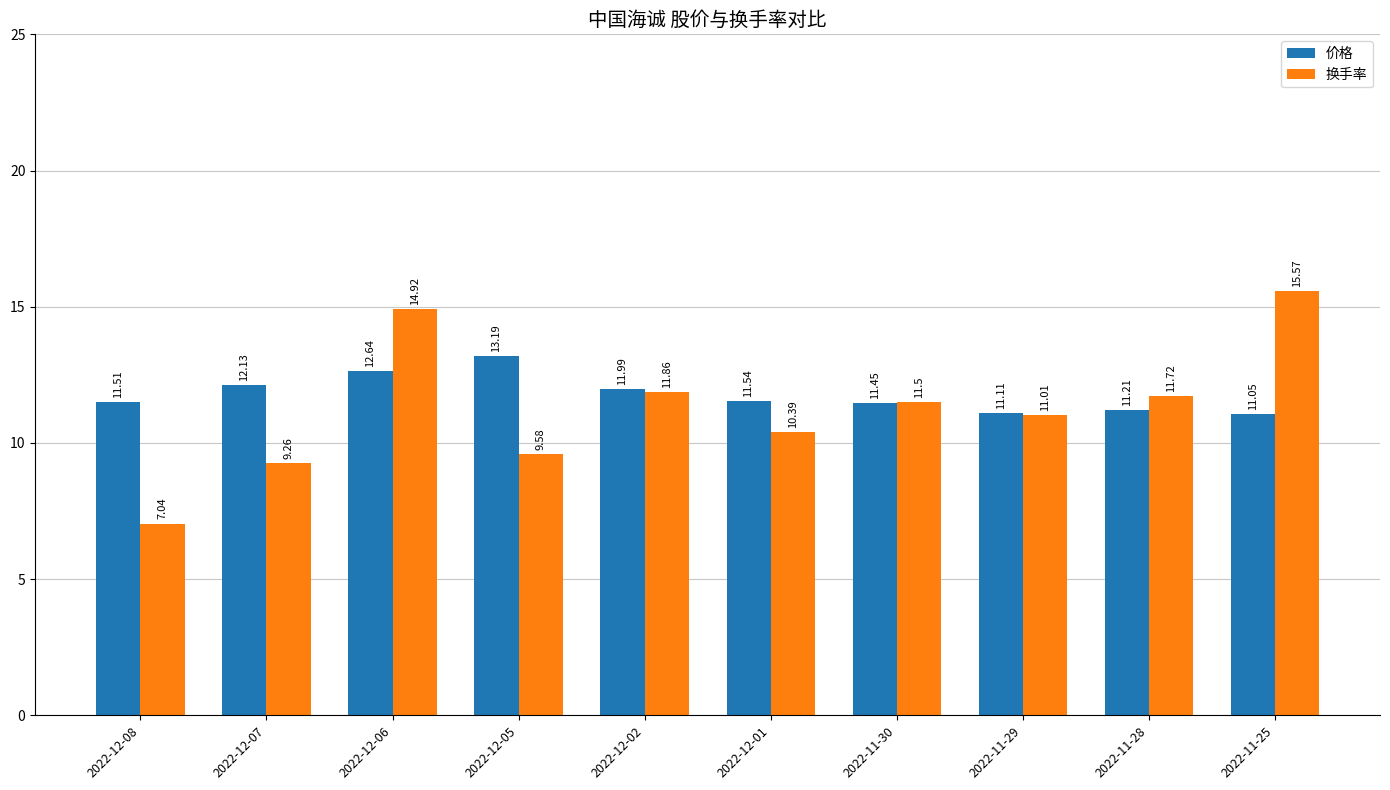

Rank the series by their average value, from lowest to highest.

换手率, 价格